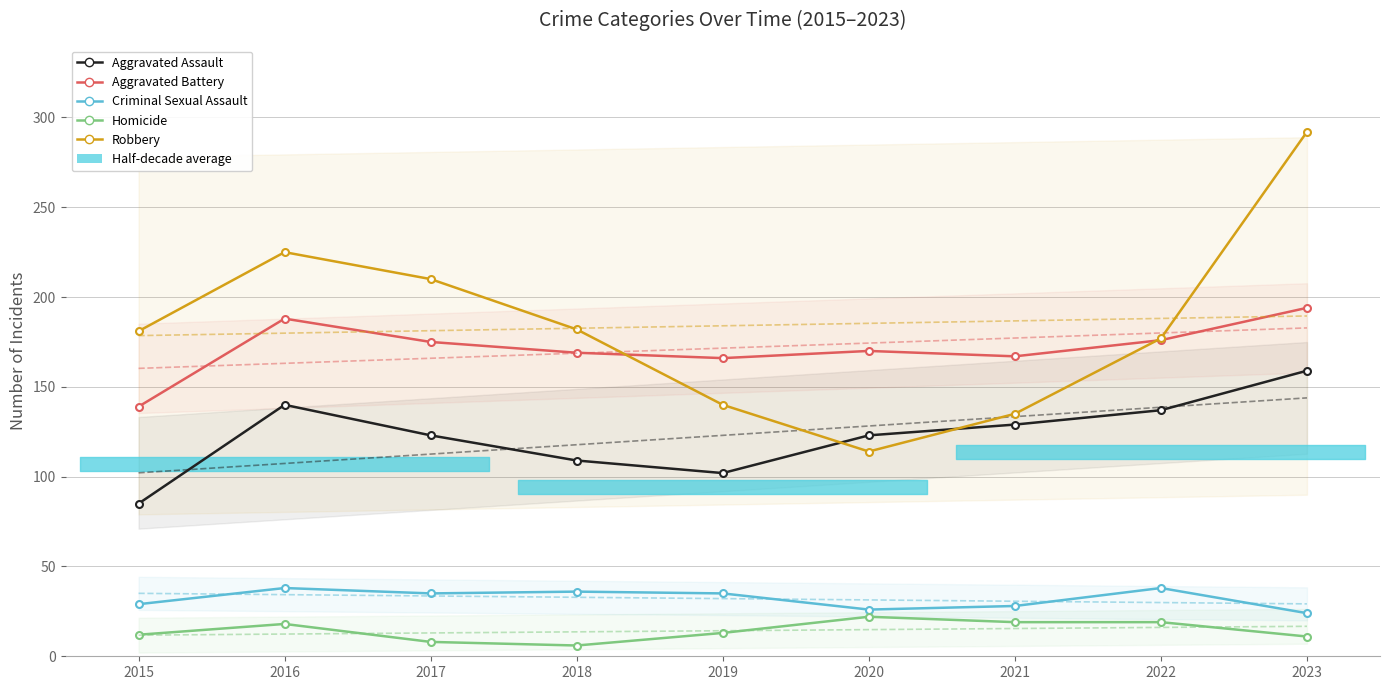

Rank the series at 2022 from highest to lowest value.

Robbery, Aggravated Battery, Aggravated Assault, Criminal Sexual Assault, Homicide